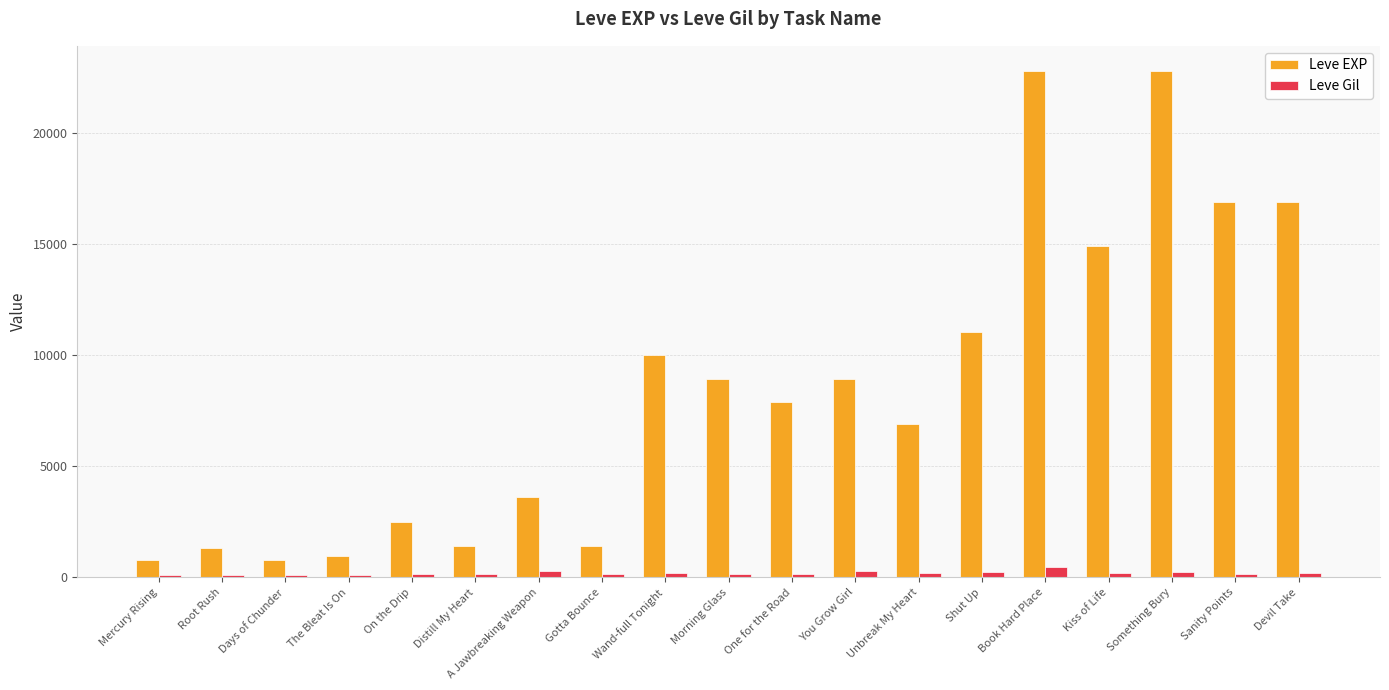

What is the lowest value of the Leve EXP series?

800